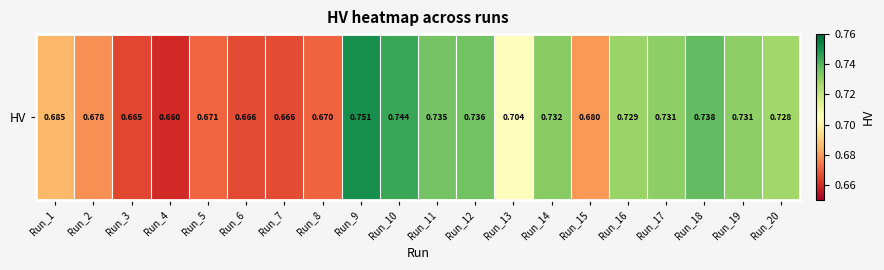

Rank the categories by value from lowest to highest.

Run_4, Run_3, Run_7, Run_6, Run_8, Run_5, Run_2, Run_15, Run_1, Run_13, Run_20, Run_16, Run_19, Run_17, Run_14, Run_11, Run_12, Run_18, Run_10, Run_9